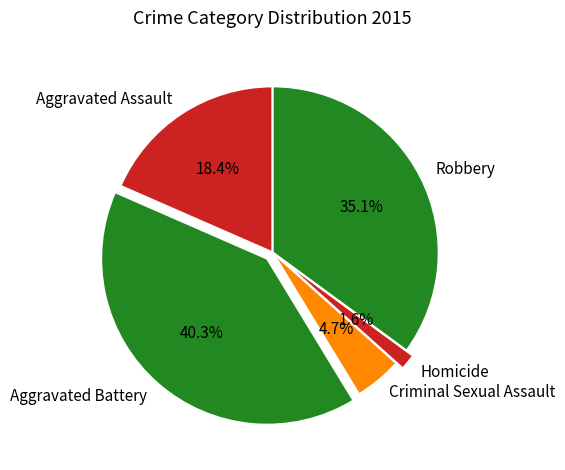

To the nearest percent, what percentage of the pie is Aggravated Assault?

18%